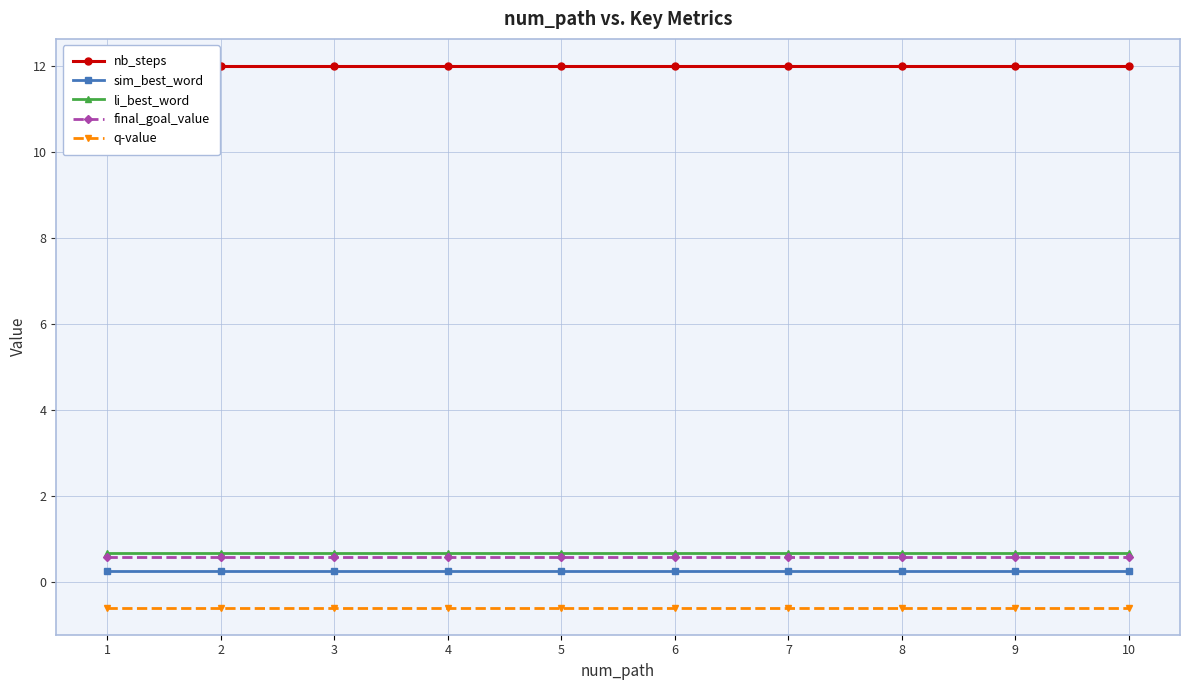

Which series has the largest total across all categories?

nb_steps